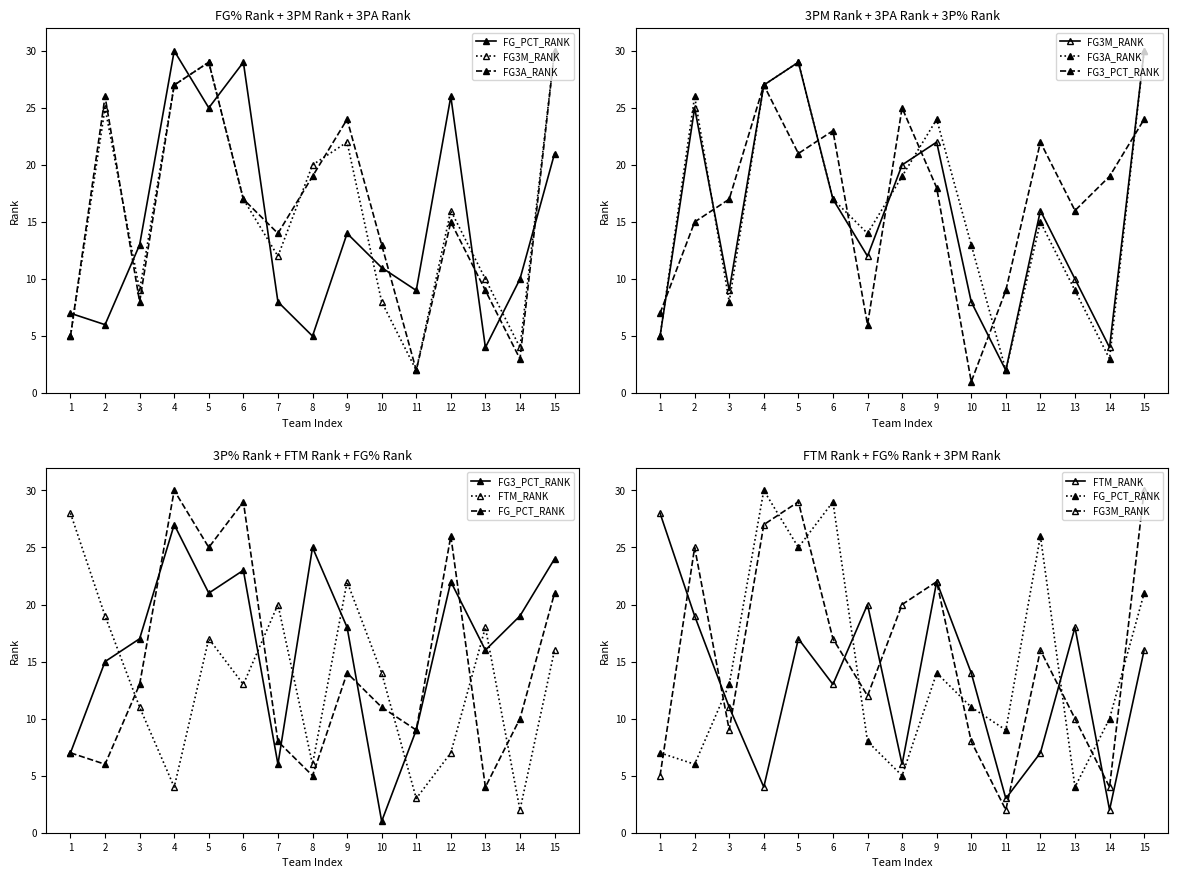

Which label corresponds to the largest value in the chart?

4